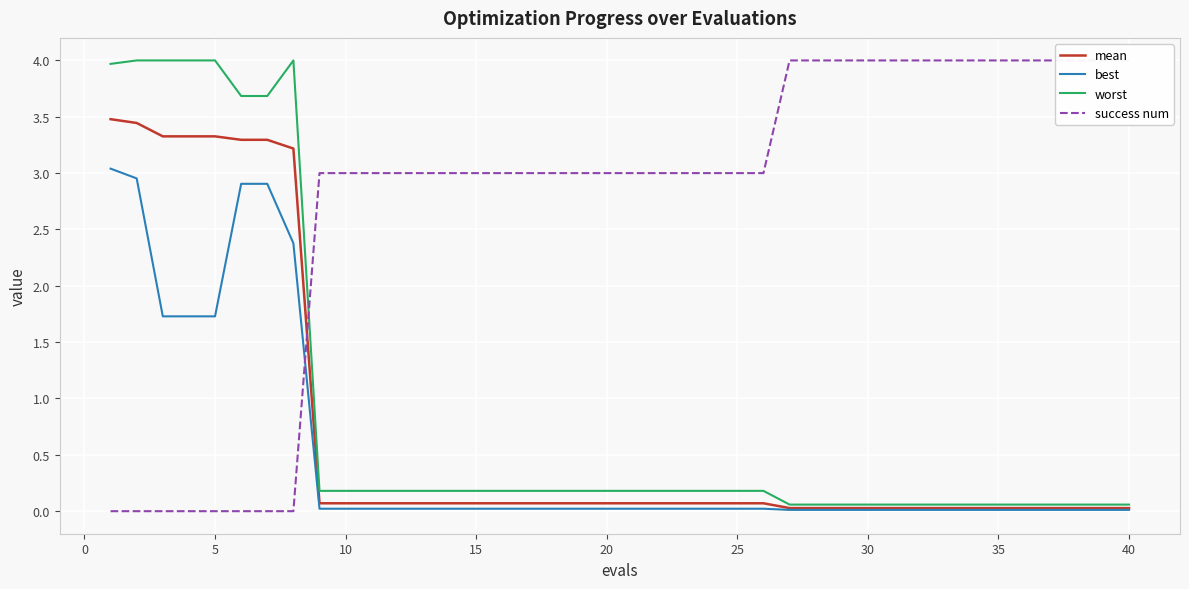

What is the highest value of the mean series?

3.5